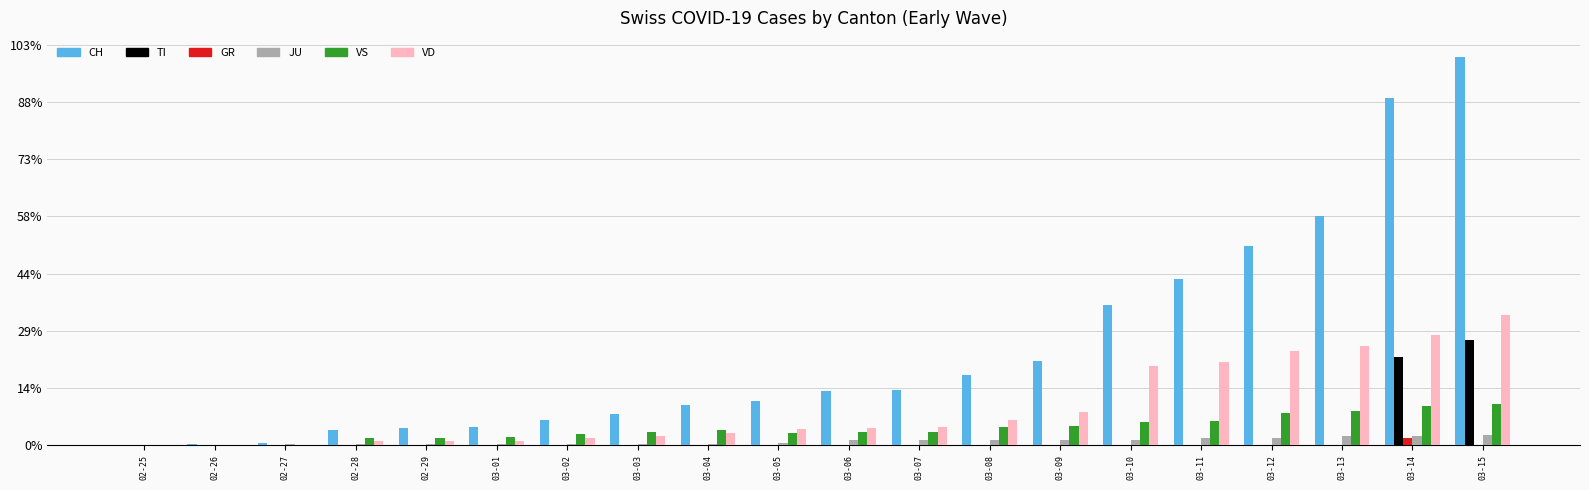

The TI series shows 0.0 at 03-11. True or false?

True